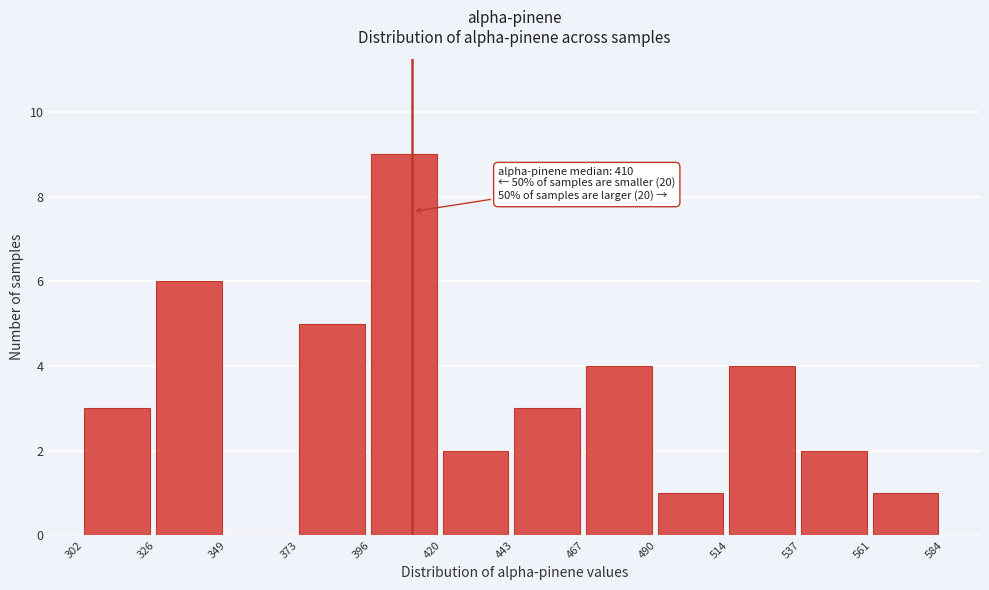

Which range on the x-axis has the tallest bar?

396 to 420